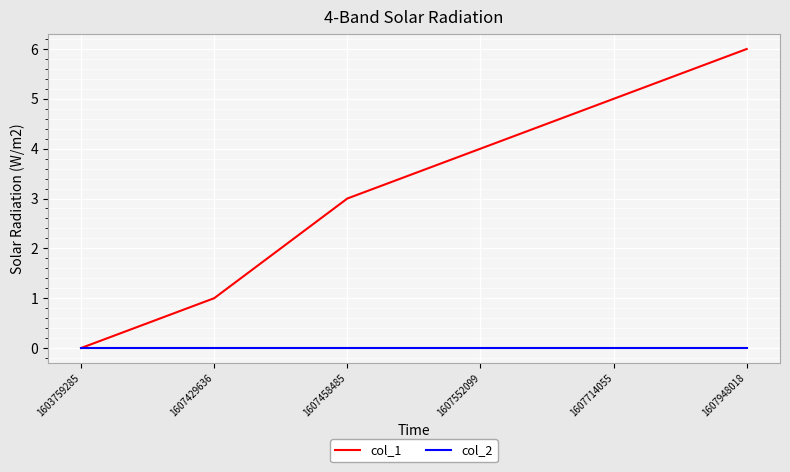

Reading left to right, what are all the values shown in this chart?

col_1: 0	1	3	4	5	6
col_2: 0	0	0	0	0	0